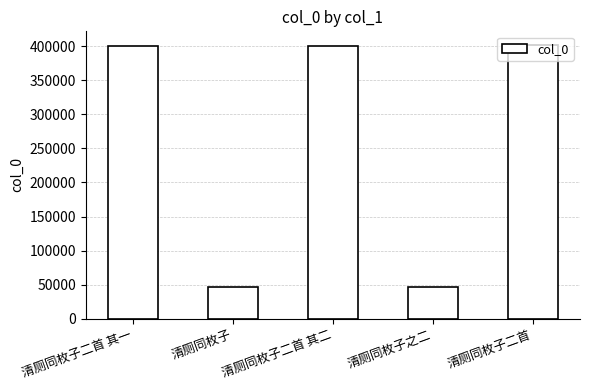

What is the average value?

258755